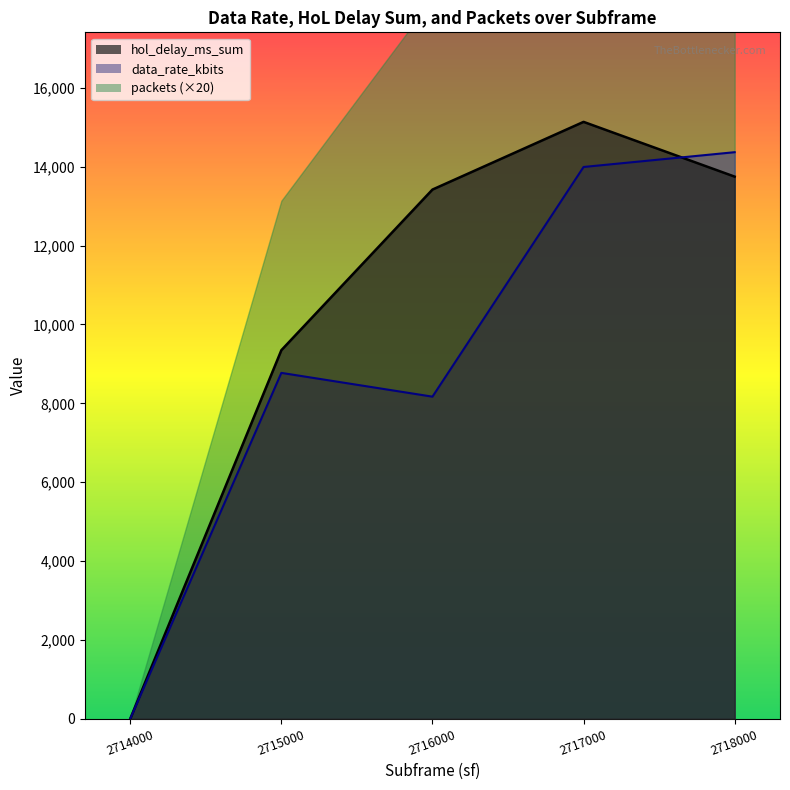

List the series in order of their peak value, highest first.

hol_delay_ms_sum, data_rate_kbits, packets